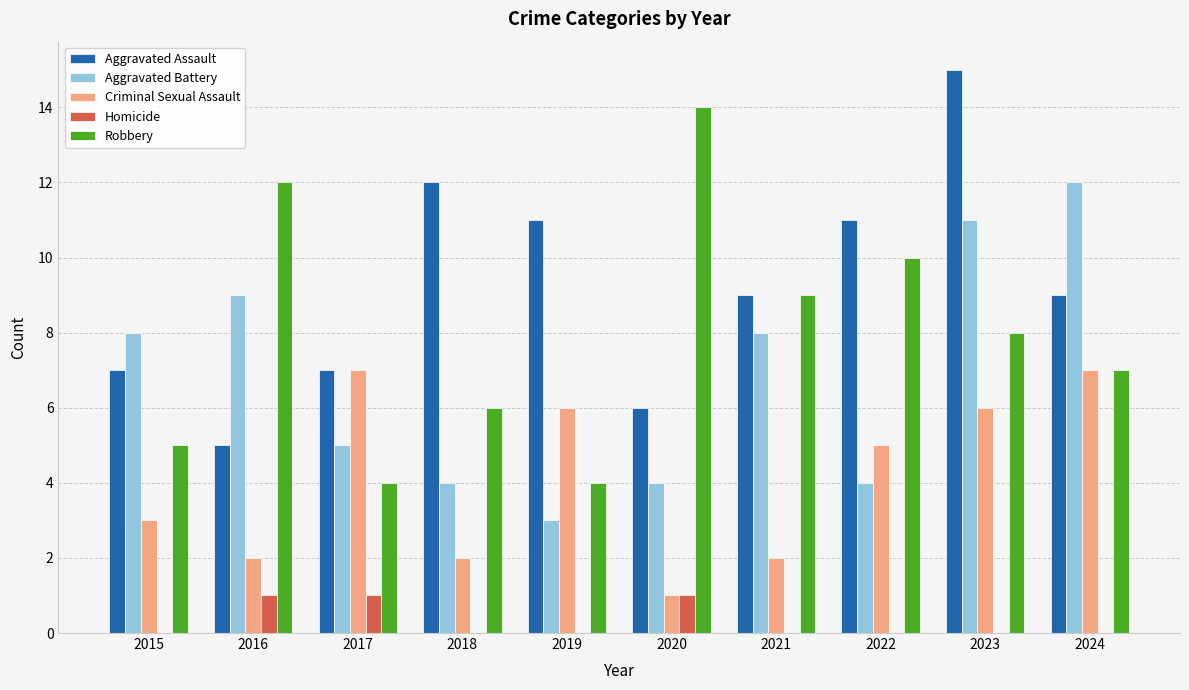

True or false: Robbery has a value of 10 at 2023.

False